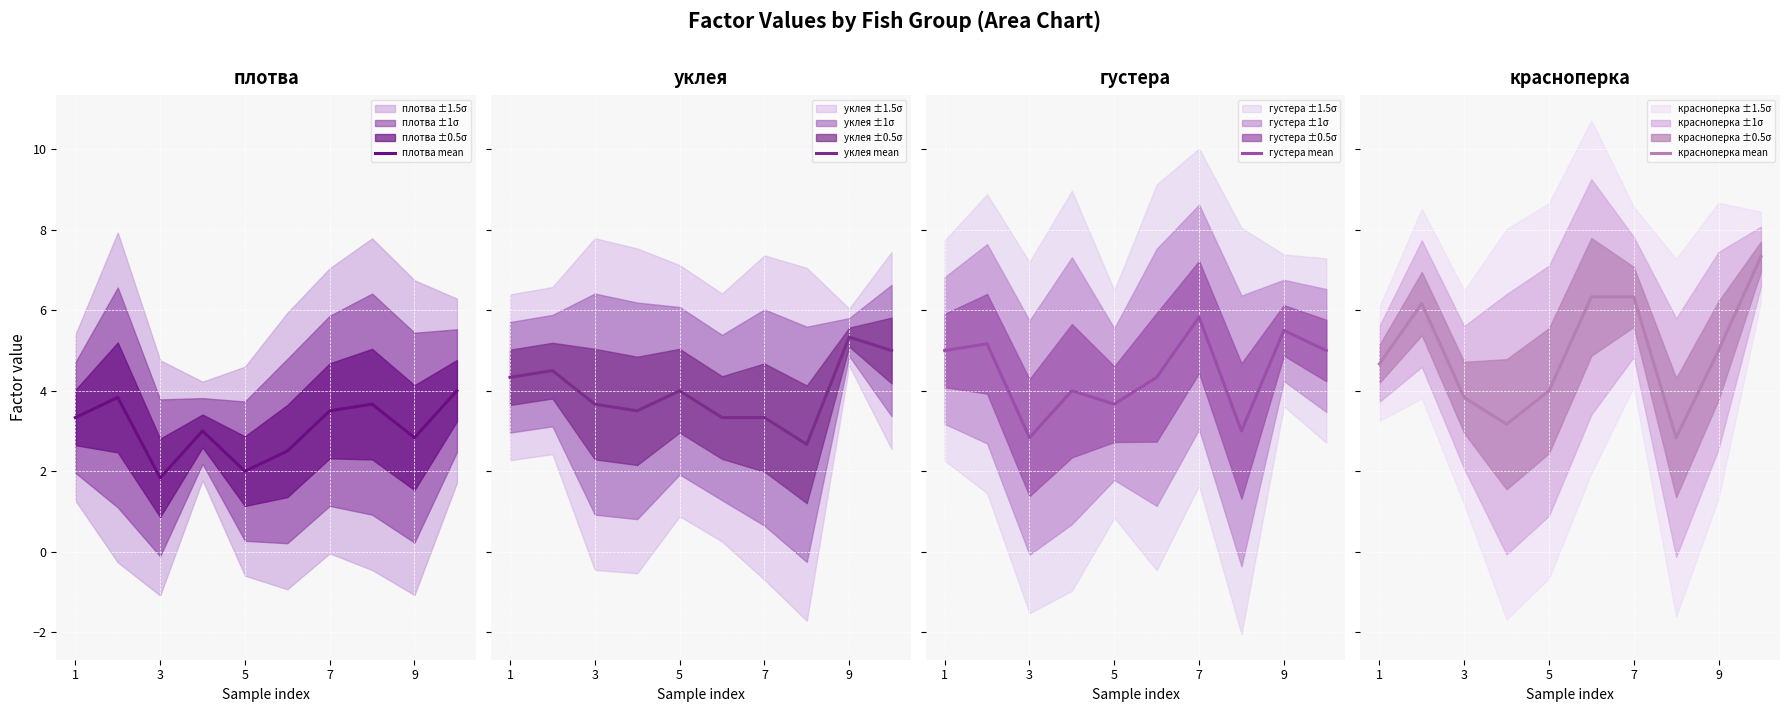

Reading left to right, extract all data points from this chart.

плотва mean: 3.3	3.8	1.8	3.0	2.0	2.5	3.5	3.7	2.8	4.0
уклея mean: 4.3	4.5	3.7	3.5	4.0	3.3	3.3	2.7	5.3	5.0
густера mean: 5.0	5.2	2.8	4.0	3.7	4.3	5.8	3.0	5.5	5.0
красноперка mean: 4.7	6.2	3.8	3.2	4.0	6.3	6.3	2.8	5.0	7.3